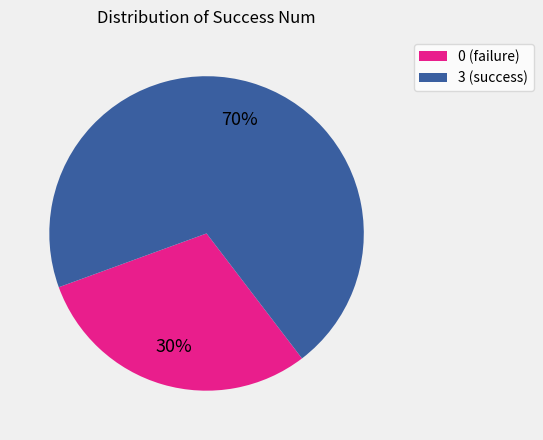

Is there a majority slice in this chart?

Yes